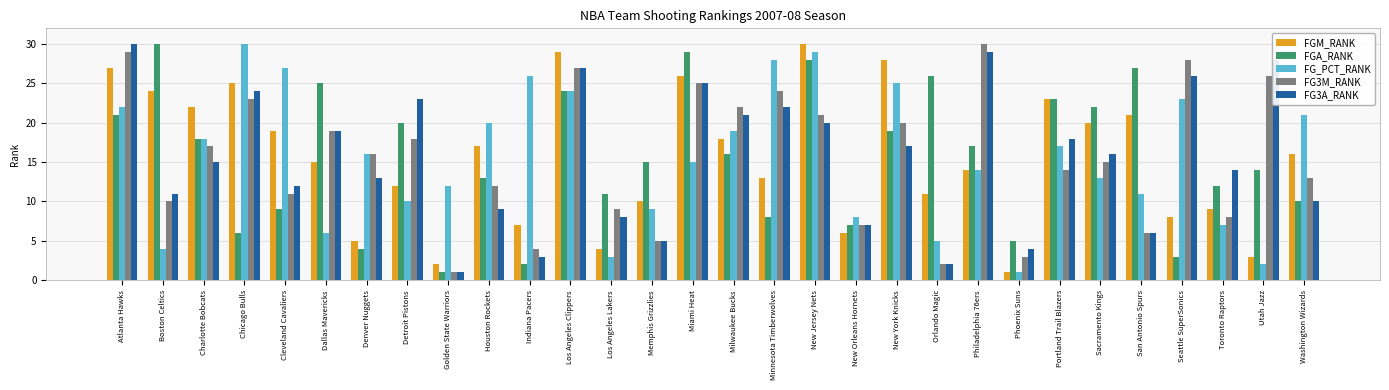

What are all the series names shown in the legend?

FGM_RANK, FGA_RANK, FG_PCT_RANK, FG3M_RANK, FG3A_RANK